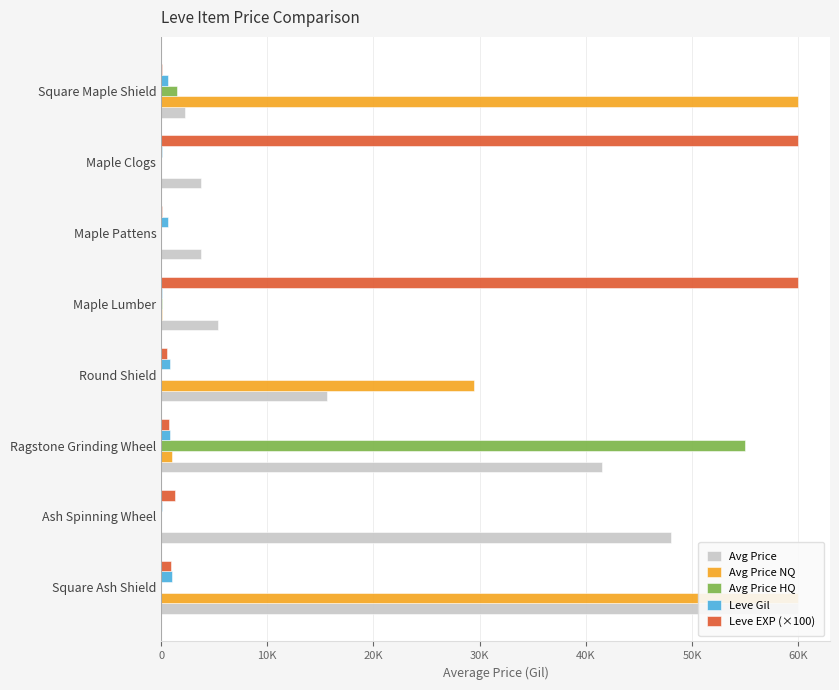

List the series in order of their overall mean, lowest first.

Leve Gil, Avg Price HQ, Leve EXP (×100), Avg Price NQ, Avg Price